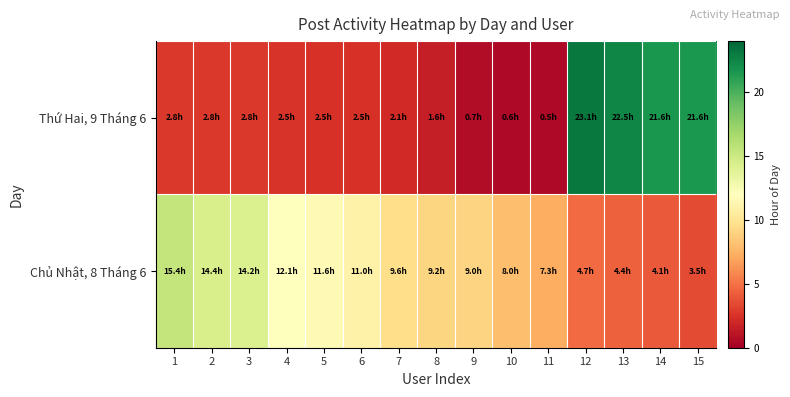

Reading left to right, transcribe all the data shown in this chart.

Thứ Hai, 9 Tháng 6: 1=2.8	2=2.8	3=2.8	4=2.5	5=2.5	6=2.5	7=2.1	8=1.6	9=0.7	10=0.6	11=0.5	12=23.1	13=22.5	14=21.6	15=21.6
Chủ Nhật, 8 Tháng 6: 1=15.4	2=14.4	3=14.2	4=12.1	5=11.6	6=11.0	7=9.6	8=9.2	9=9.0	10=8.0	11=7.3	12=4.7	13=4.4	14=4.1	15=3.5